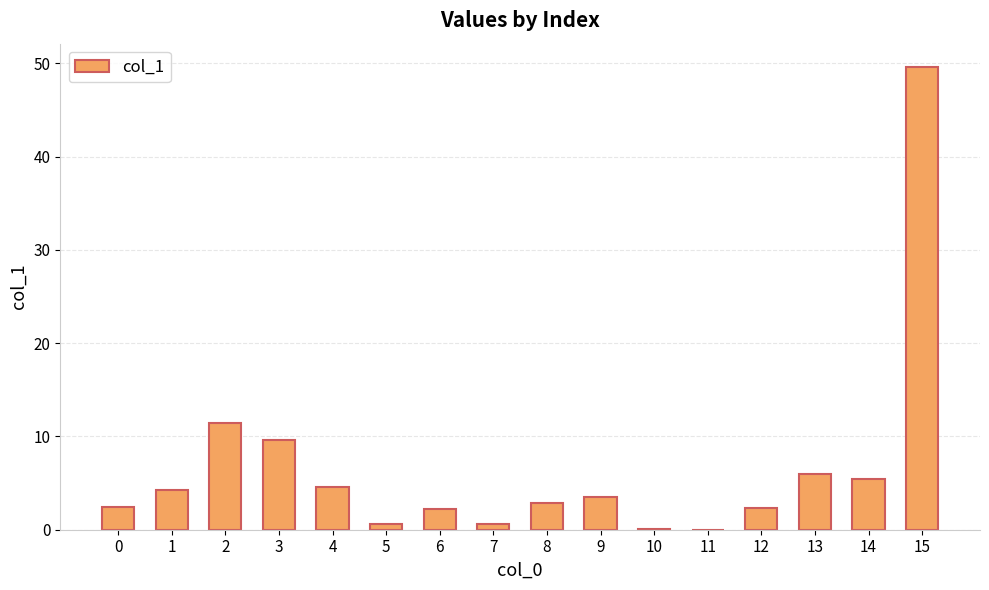

The value at 9 is 1.5. True or false?

False